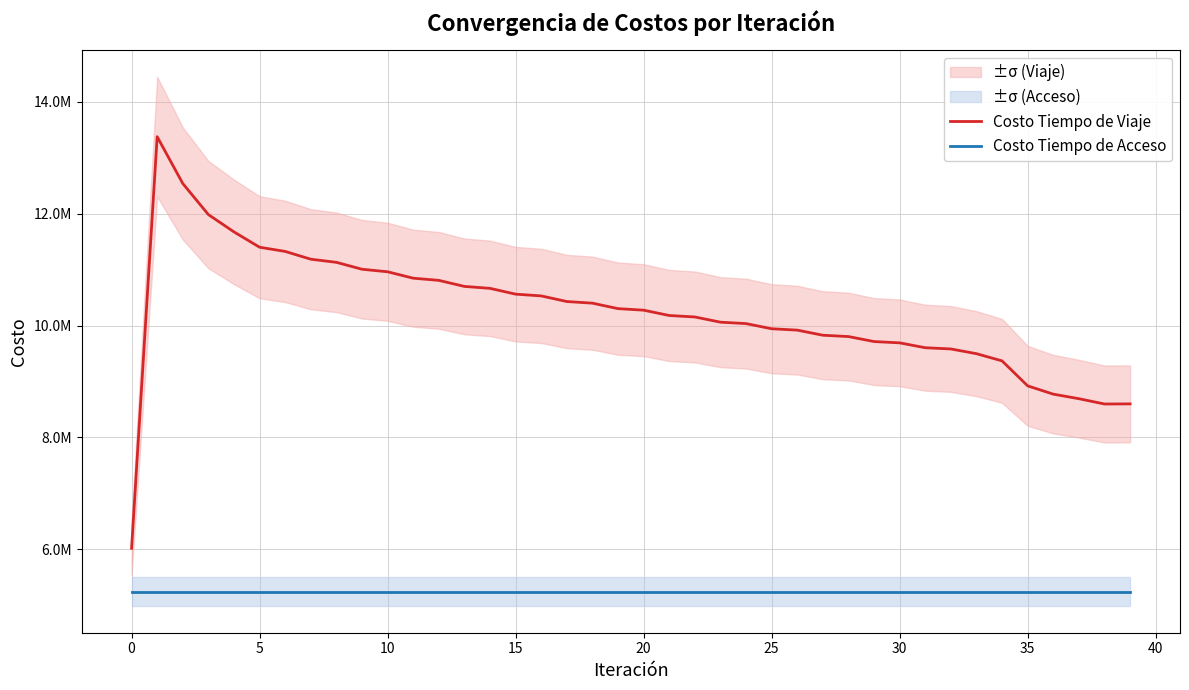

At which label is Costo Tiempo de Viaje closest to 9698733?

30